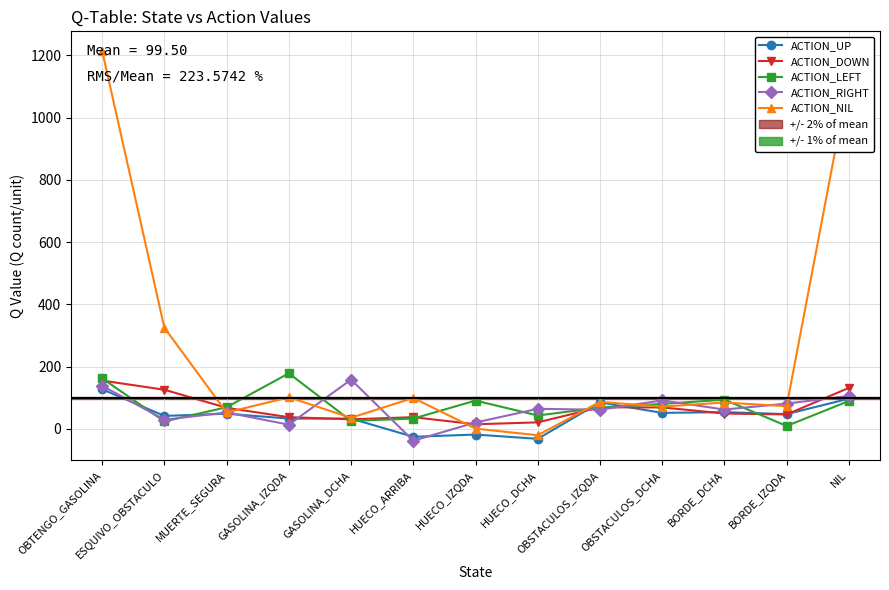

What is the sum of the ACTION_DOWN values at MUERTE_SEGURA and NIL?

199.6